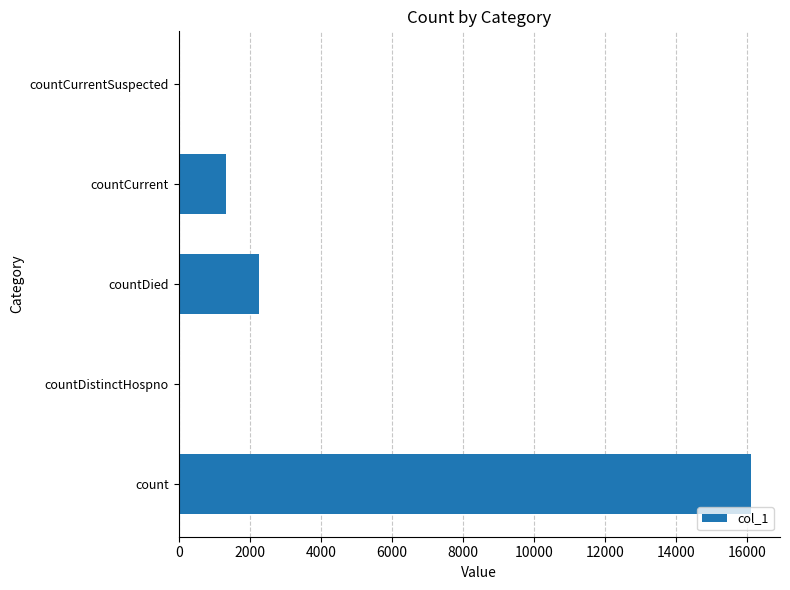

Are the bars grouped side by side (vs. stacked)?

No